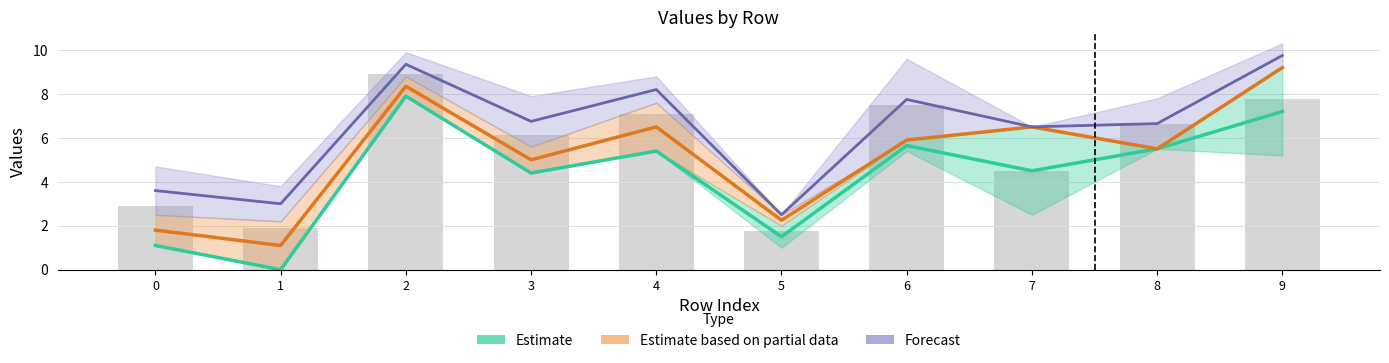

What is the spread (max minus min) of values at 4?

2.8